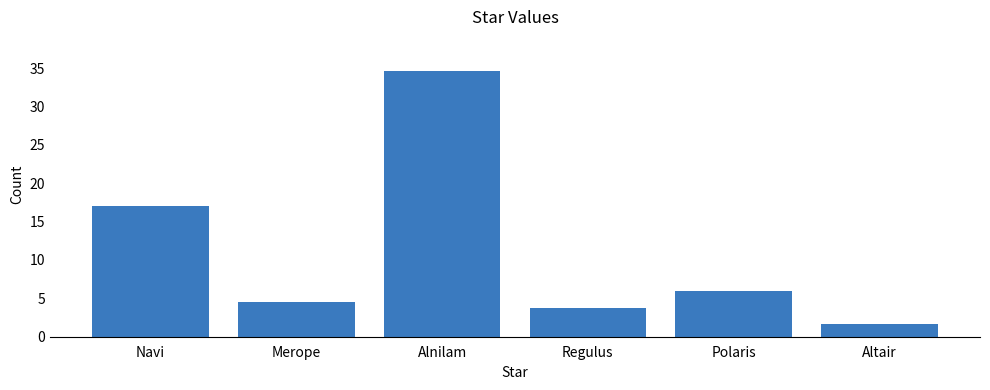

What is the average value?

11.3